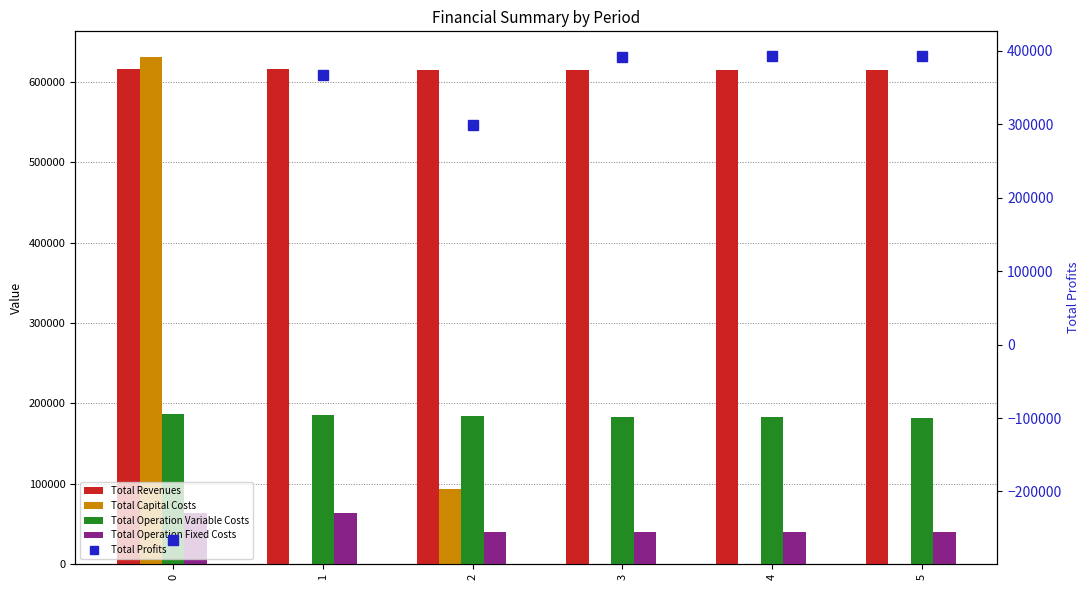

Which series has the largest range (max minus min)?

Total Profits